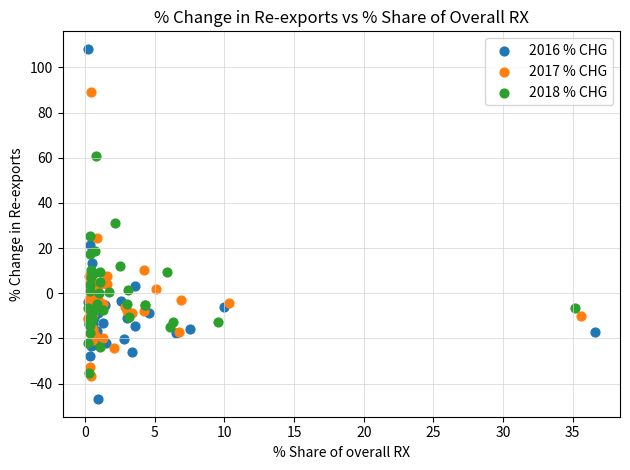

Which series reaches the minimum Y coordinate?

2016 % CHG